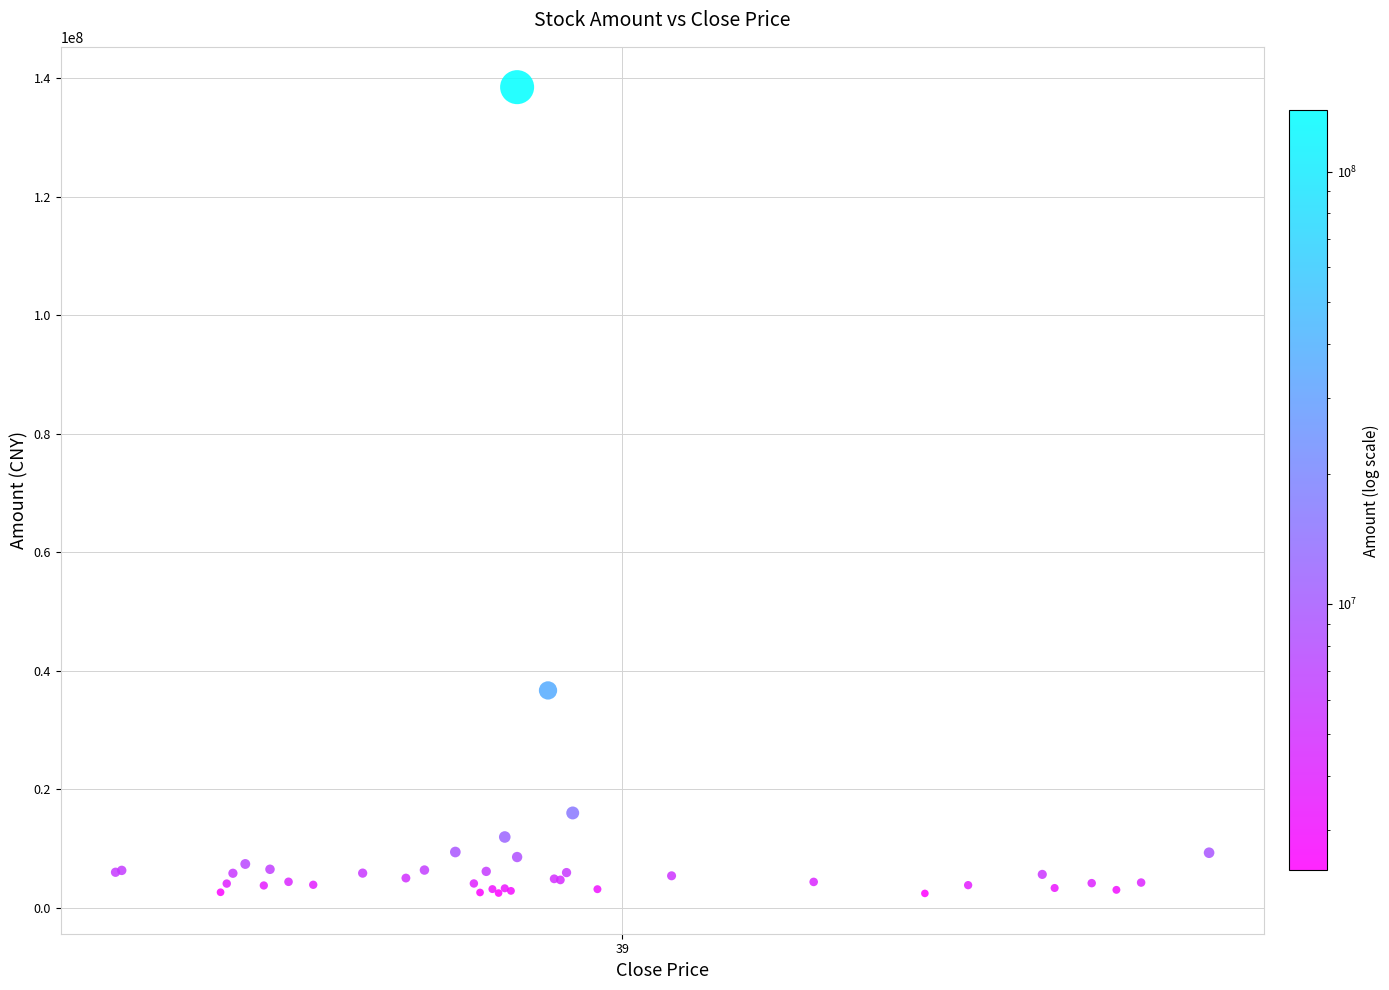

What Y value in the scatter plot is closest to 70443225?

36672896